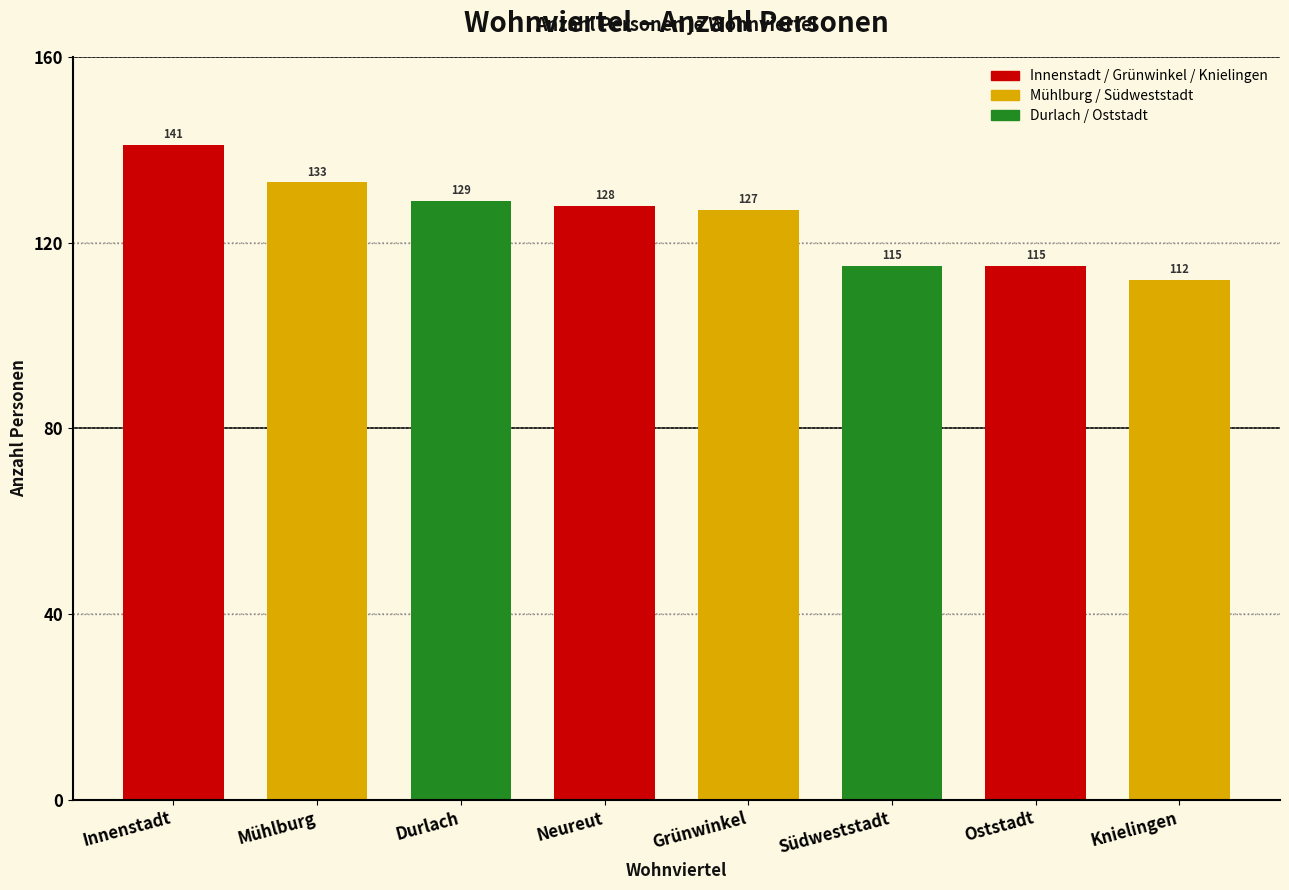

What is the value of the 1st bar from the left?

141